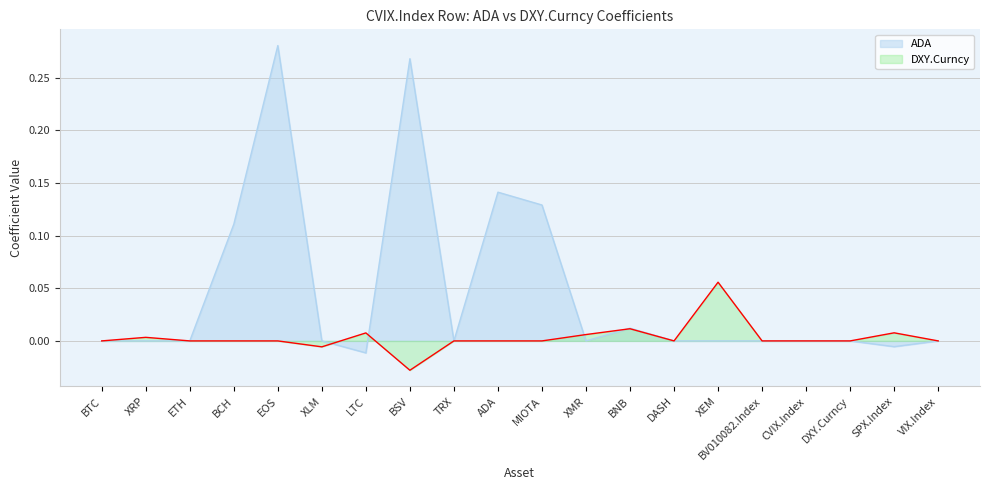

Count the number of categories in the chart.

20